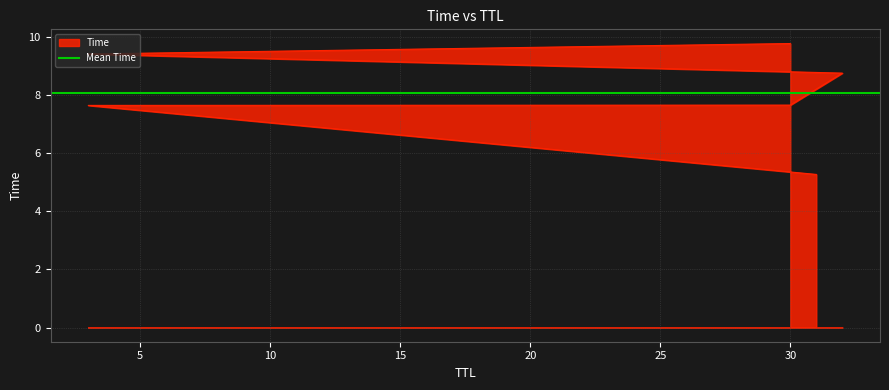

True or false: the data has more than 1 interior local peaks.

False